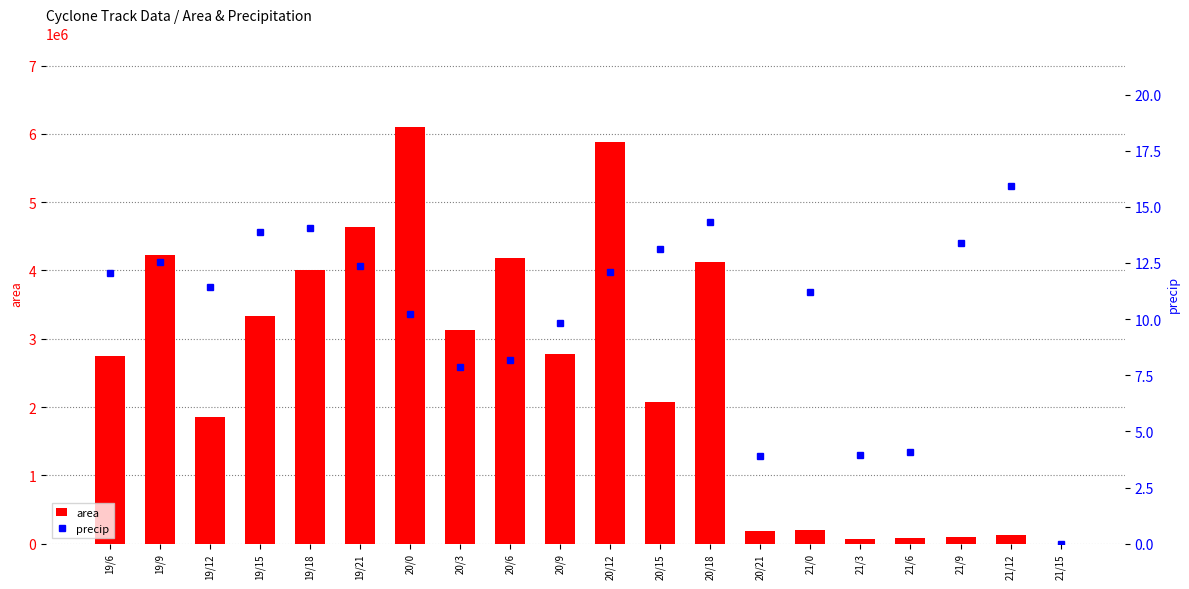

What is the average value of the area series?

2490688